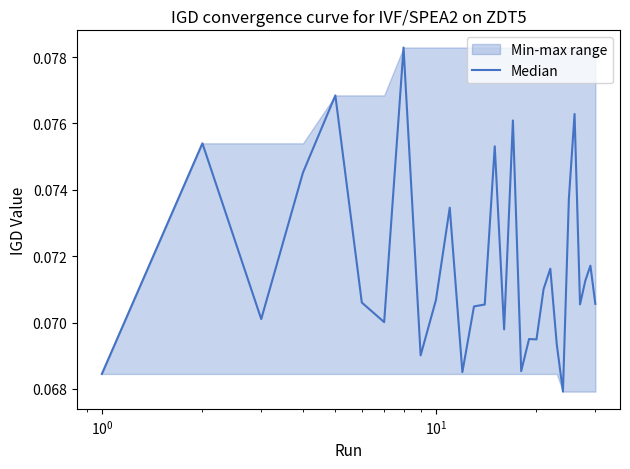

How many points are higher than both their immediate neighbors (excluding endpoints)?

10